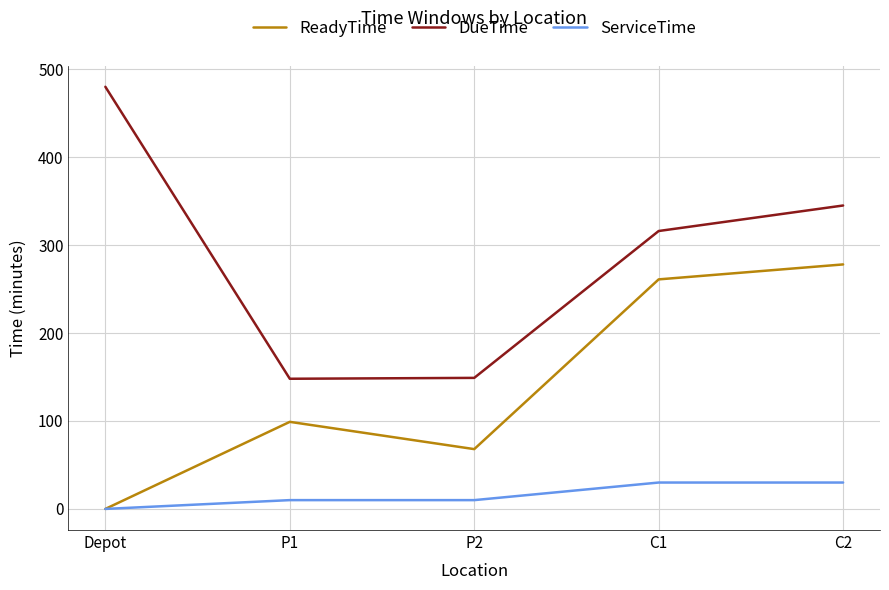

True or false: ServiceTime and DueTime cross at least once.

False